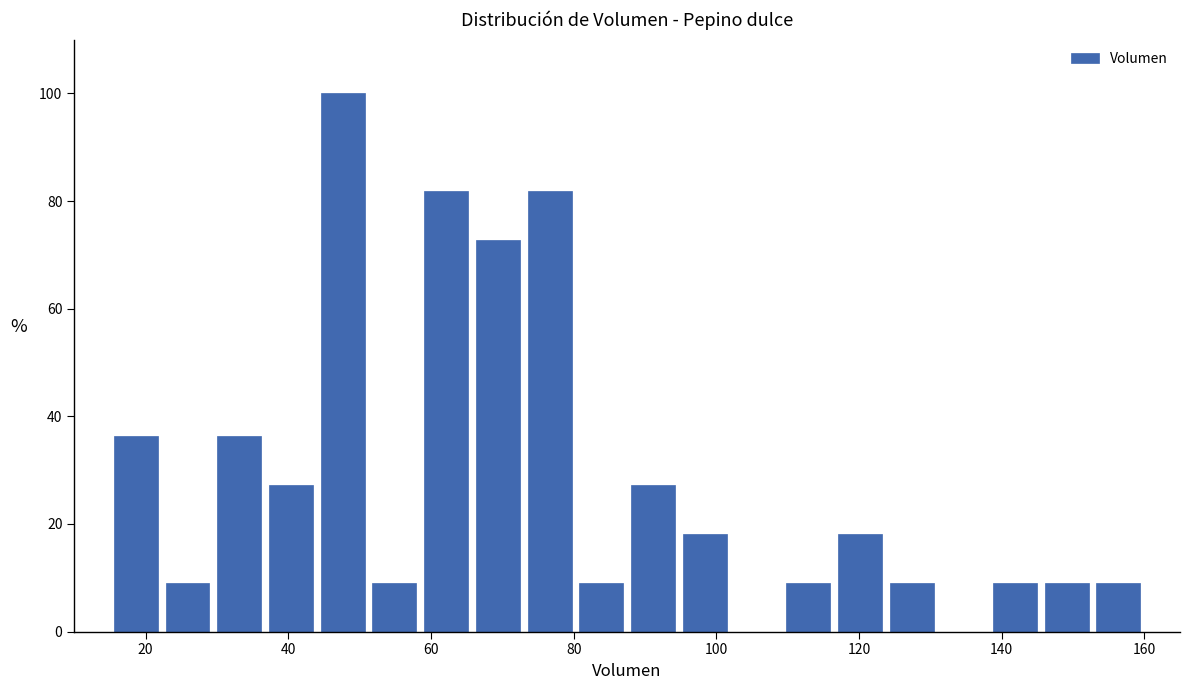

Around what value on the x-axis is the tallest bar? Give the approximate position of its centre, as read against the axis.

48